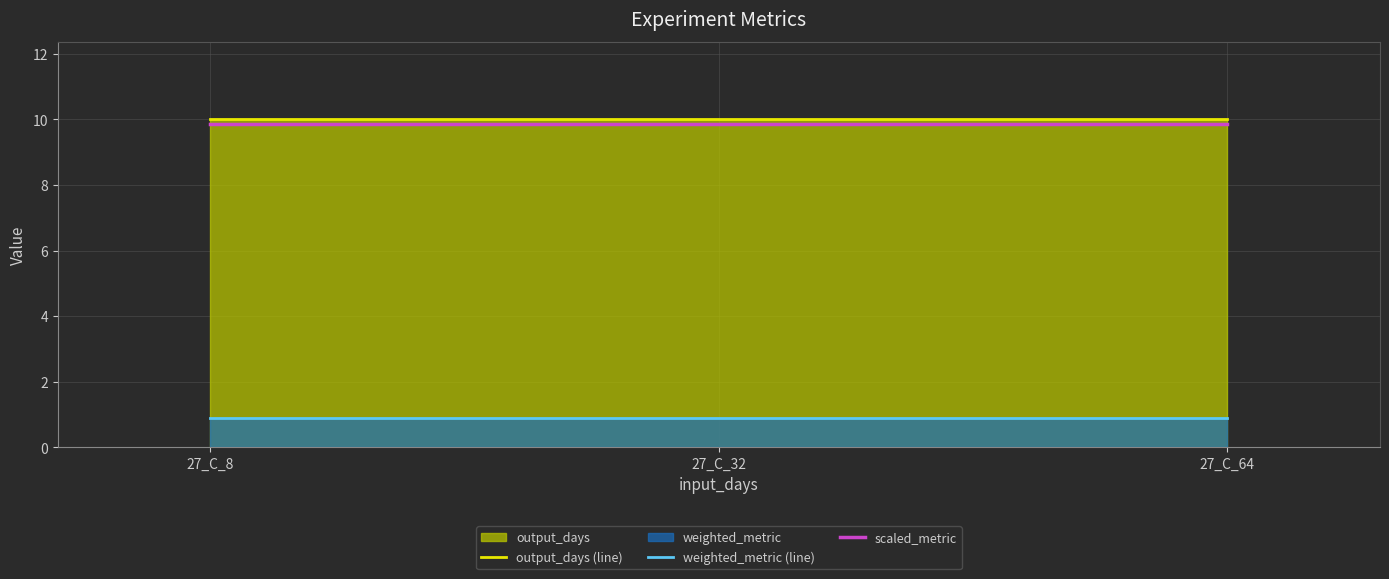

How many lines are shown in the chart?

3